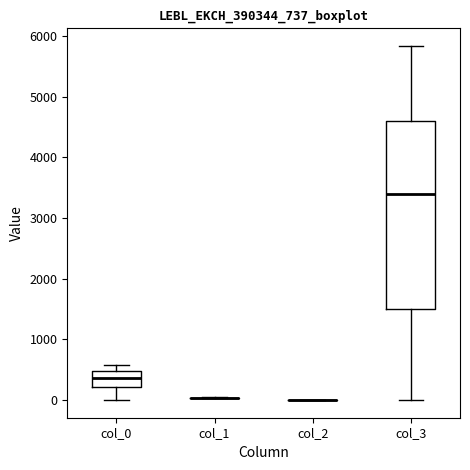

Where is the lower edge of the box for col_3 on the y-axis? The values are not printed on the chart, so give them approximately, as read against the axis.

1500